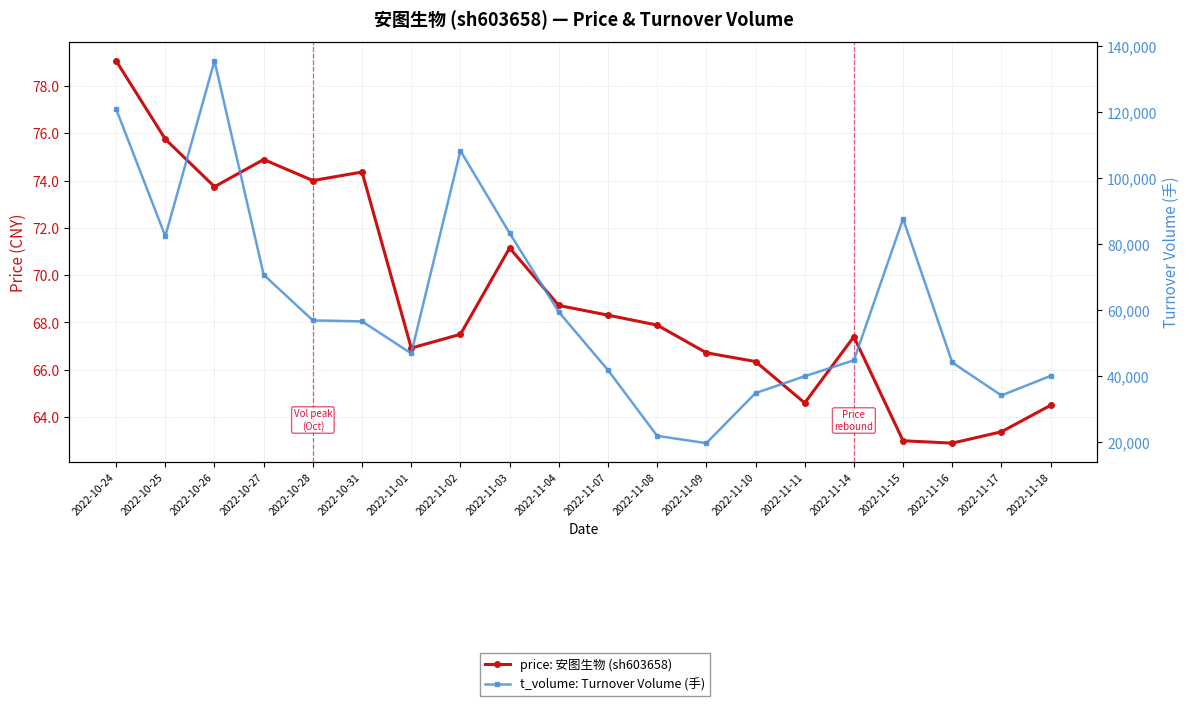

Is the value of t_volume: Turnover Volume (手) at 2022-11-01 greater than the value of price: 安图生物 (sh603658) at 2022-11-01?

Yes